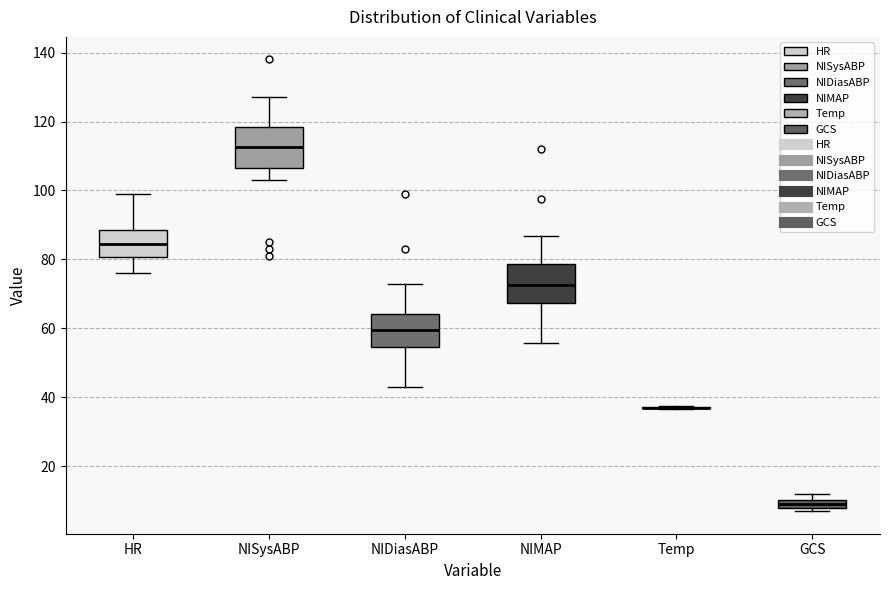

Where is the lower edge of the box for NIMAP on the y-axis? The values are not printed on the chart, so give them approximately, as read against the axis.

68